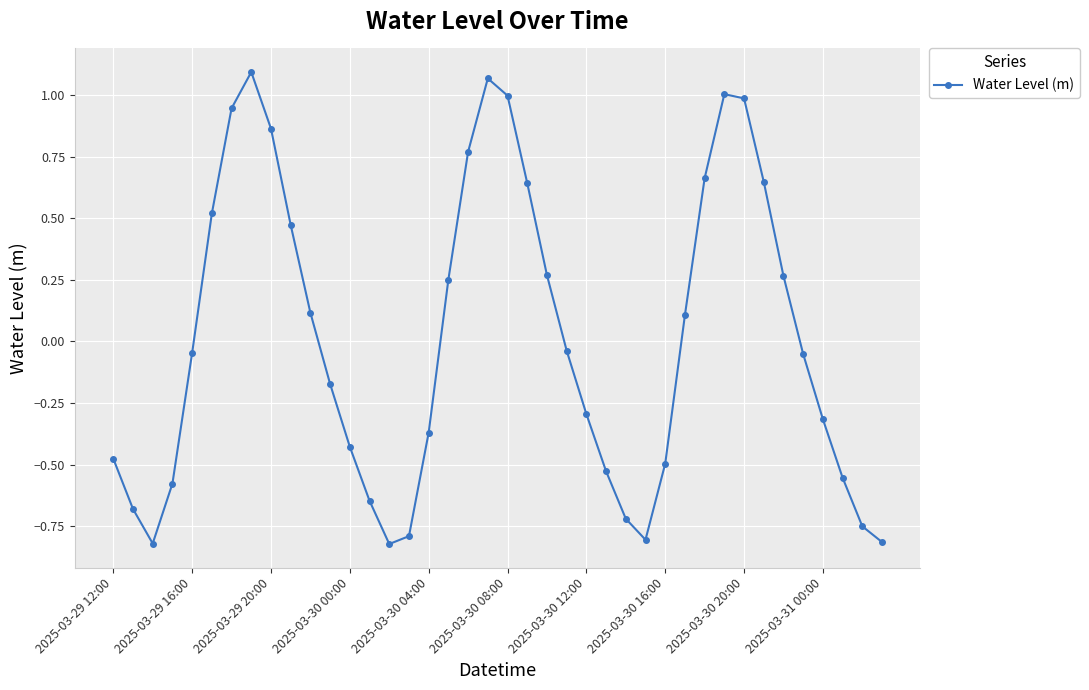

True or false: the data has more than 2 interior local peaks.

True